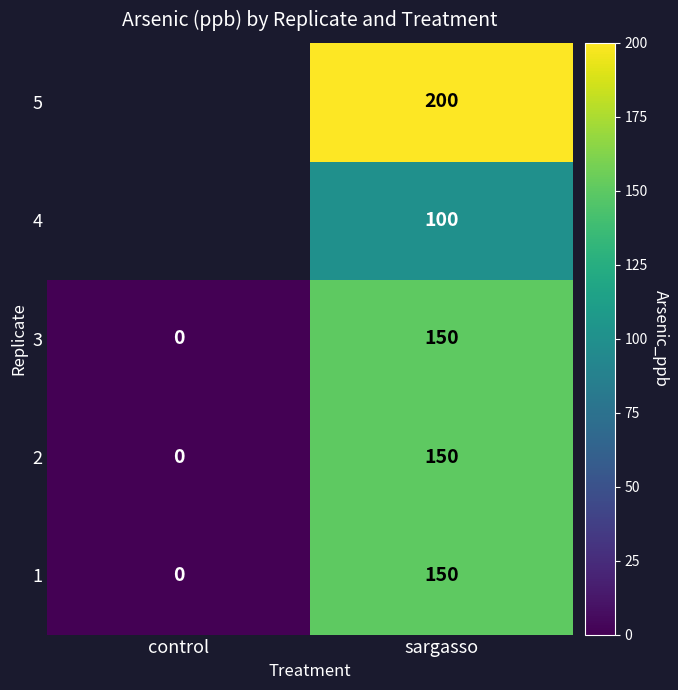

Rank the categories by 1 value from highest to lowest.

sargasso, control